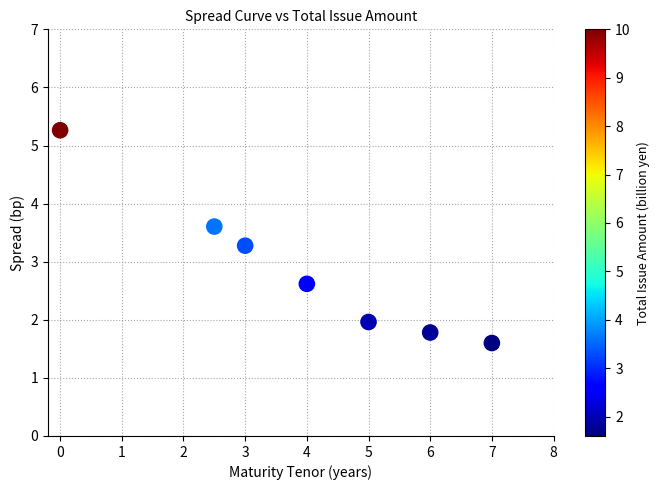

What Y value in the scatter plot is closest to 3?

3.3